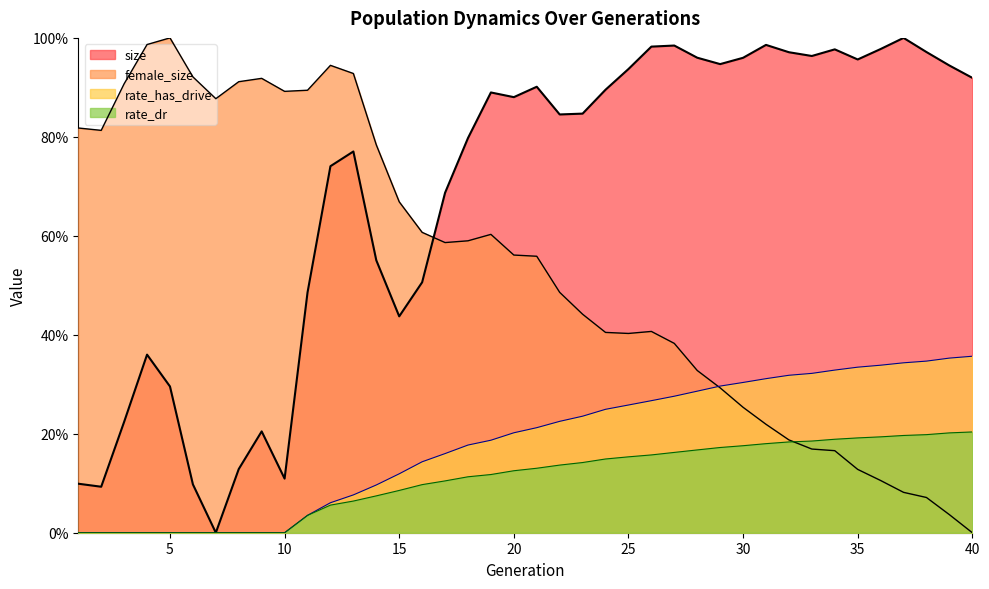

The value of size at 19 is 1.4. True or false?

False